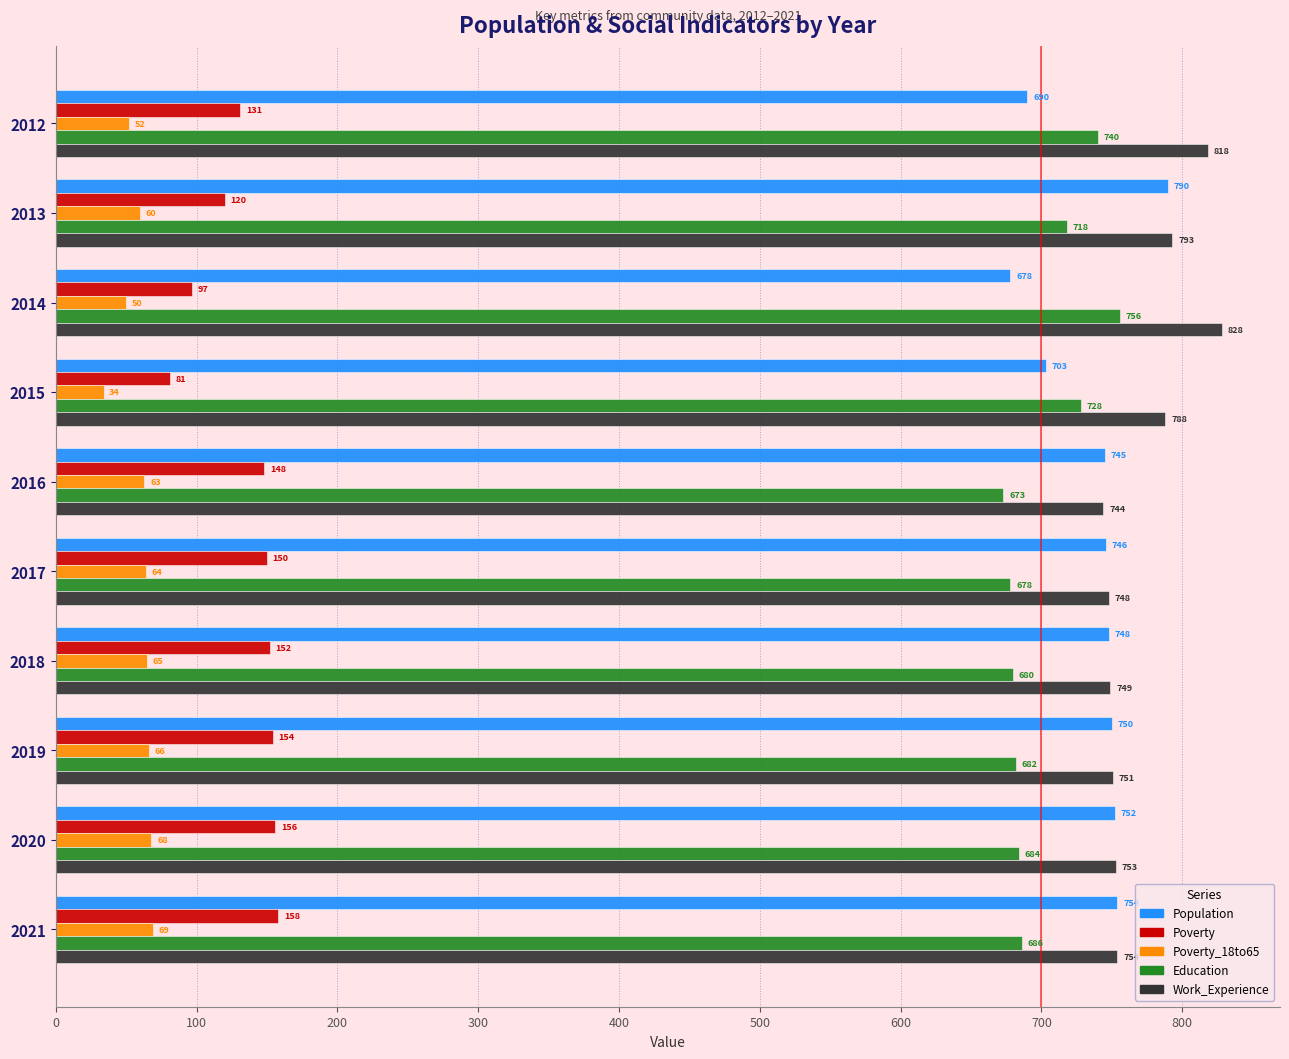

What is the maximum value shown in the chart?

828